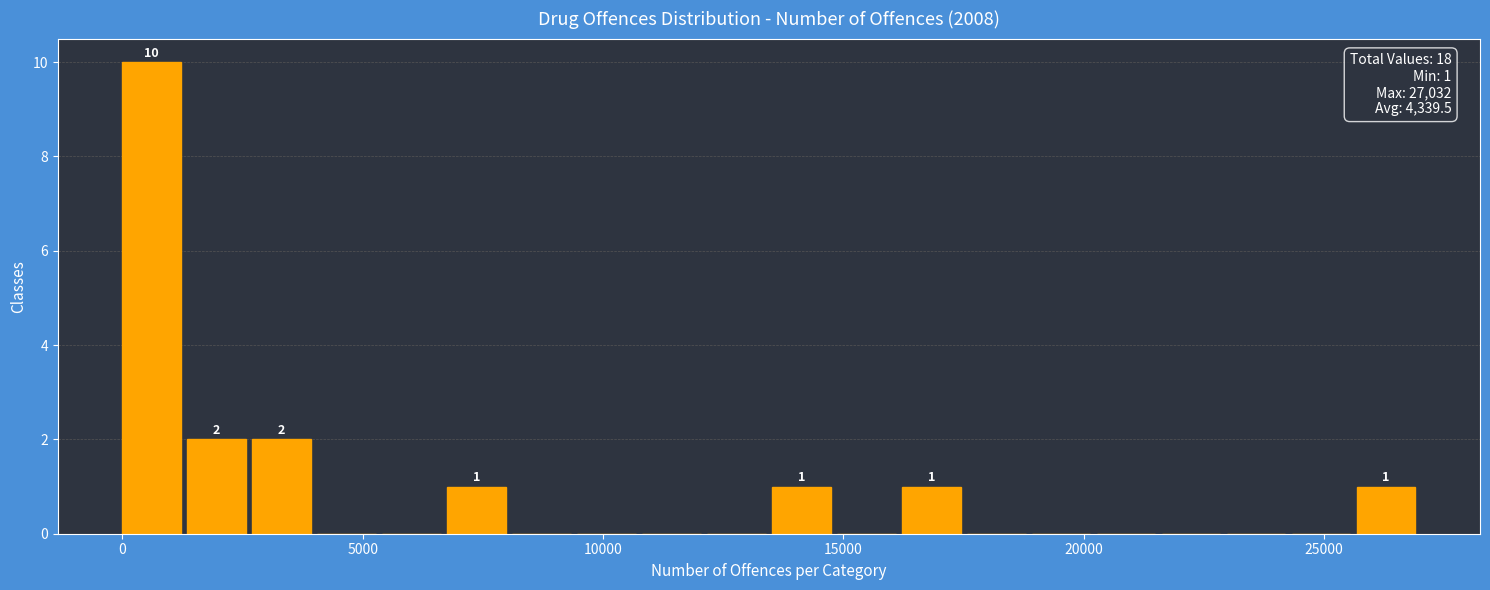

Read against the x-axis, roughly where is the centre of the tallest bar?

500